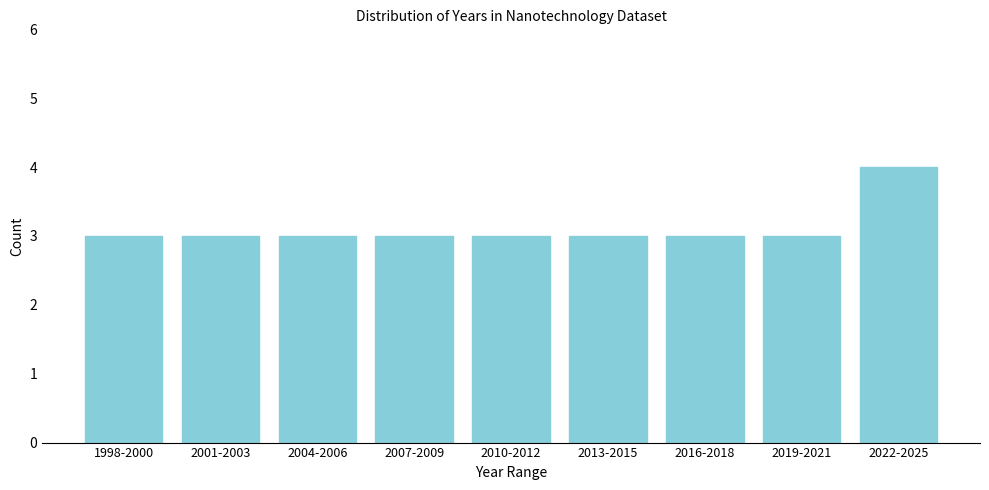

Reading left to right, list all the values displayed in this chart.

1998-2000=3	2001-2003=3	2004-2006=3	2007-2009=3	2010-2012=3	2013-2015=3	2016-2018=3	2019-2021=3	2022-2025=4